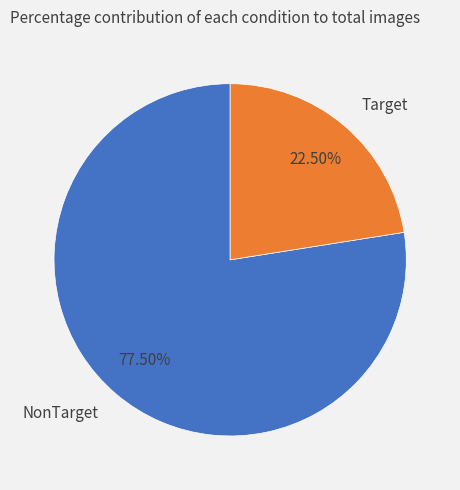

Which slice is the largest?

NonTarget